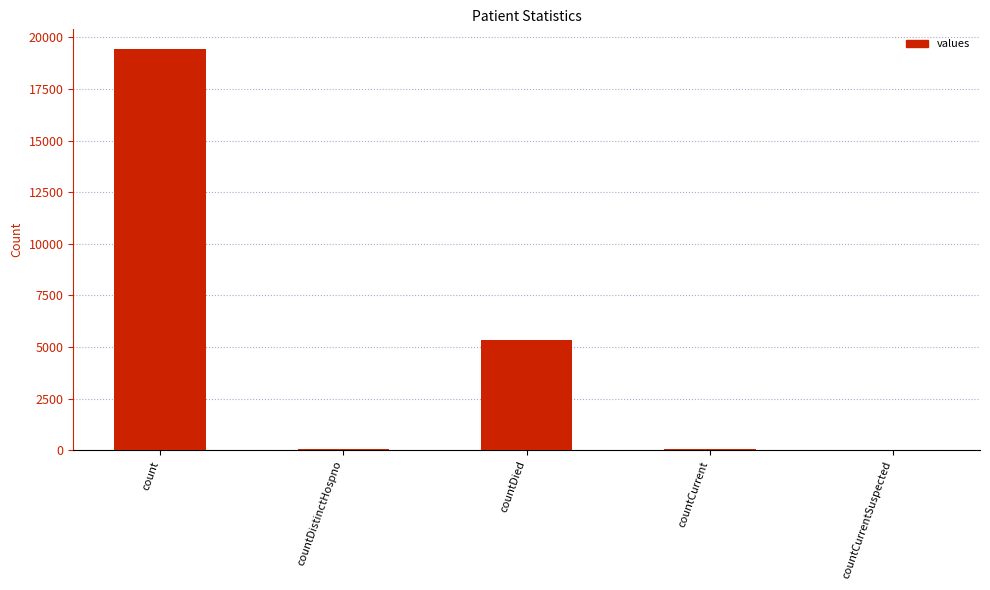

What is the greatest value displayed?

19420